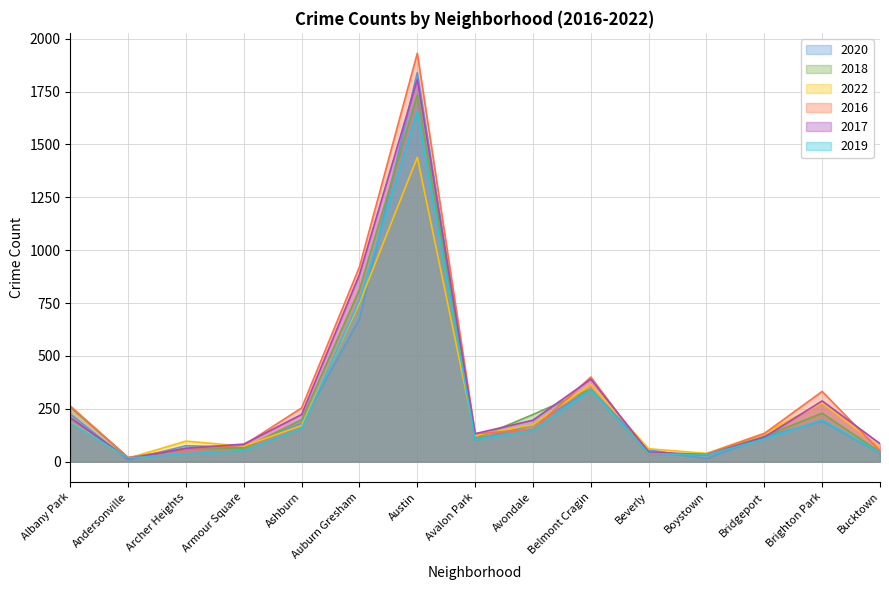

What is the highest value of the 2016 series?

1931